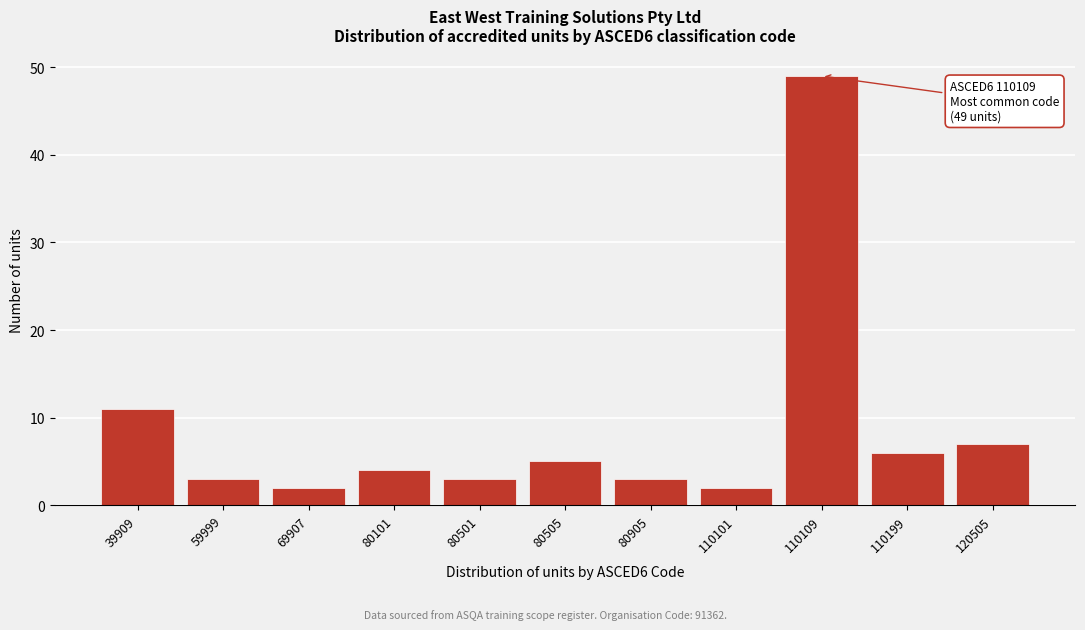

Reading right to left, list all the values displayed in this chart.

120505=7	110199=6	110109=49	110101=2	80905=3	80505=5	80501=3	80101=4	69907=2	59999=3	39909=11